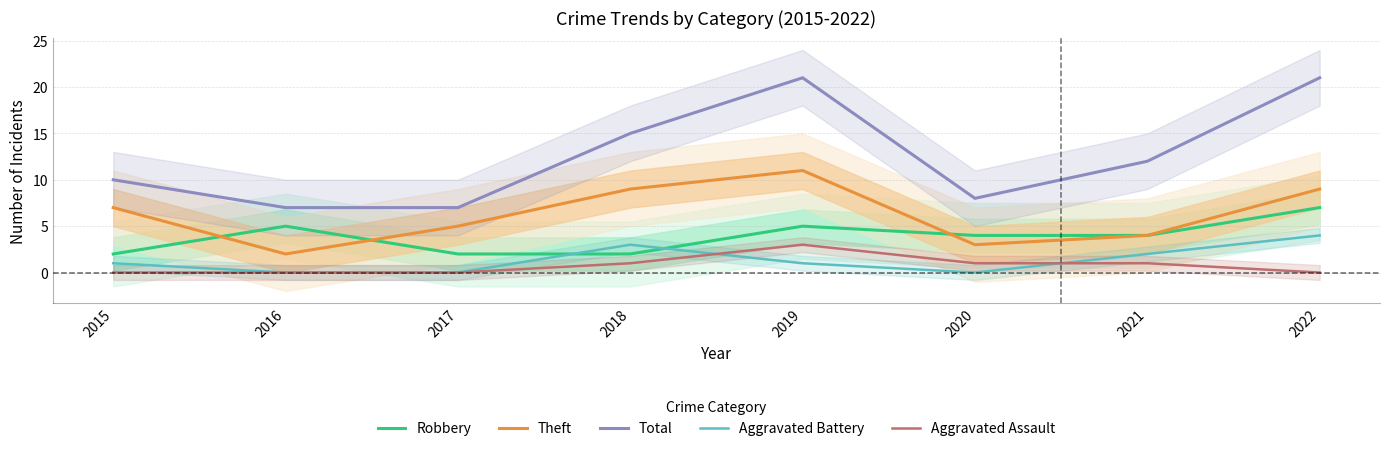

Reading left to right, extract all data points from this chart.

Robbery: 2	5	2	2	5	4	4	7
Theft: 7	2	5	9	11	3	4	9
Total: 10	7	7	15	21	8	12	21
Aggravated Battery: 1	0	0	3	1	0	2	4
Aggravated Assault: 0	0	0	1	3	1	1	0